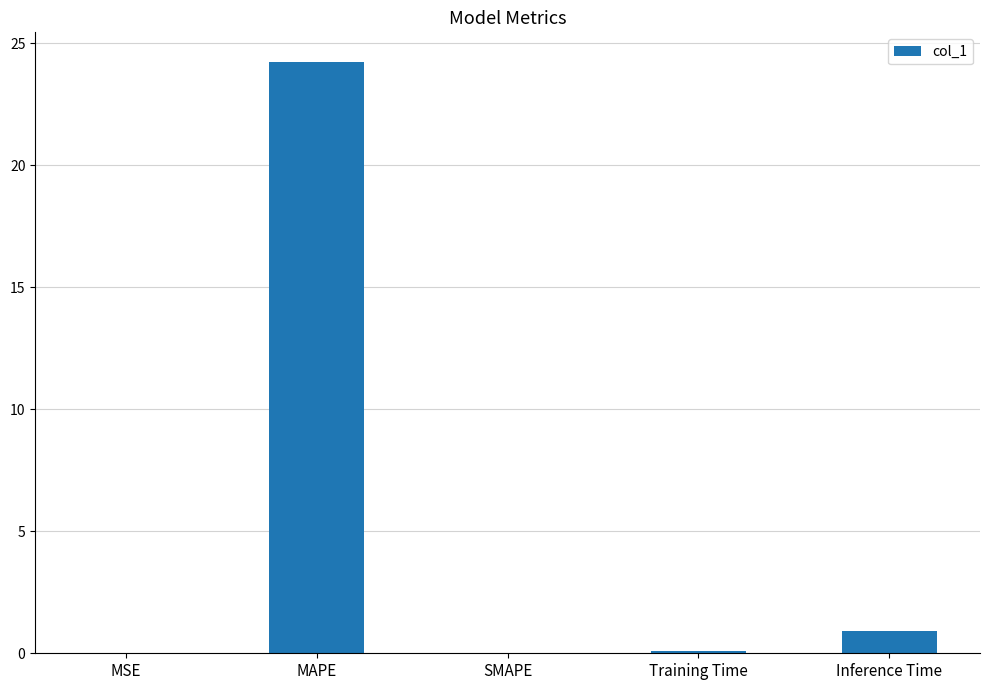

What is the sum of the values at MAPE and Inference Time?

25.2